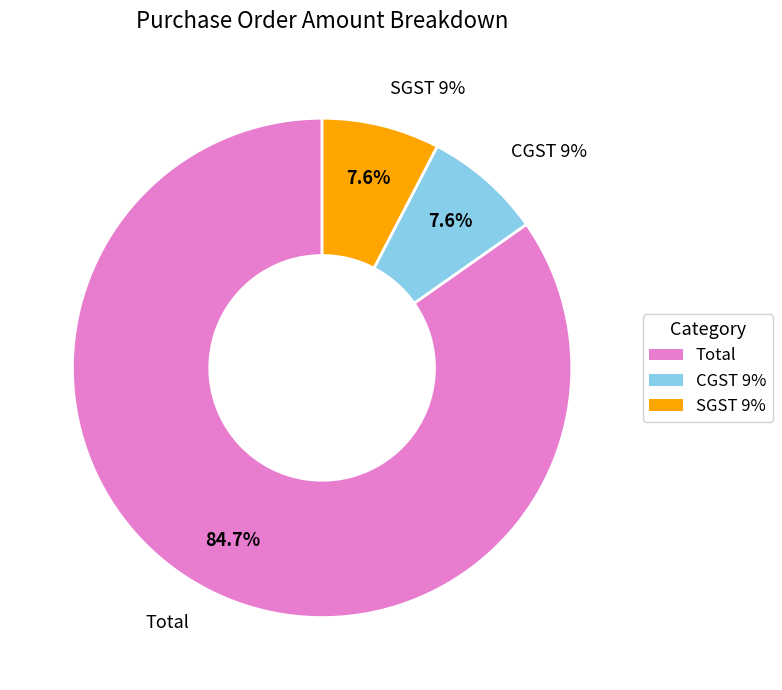

Is it true that Total is 79% of the pie?

False